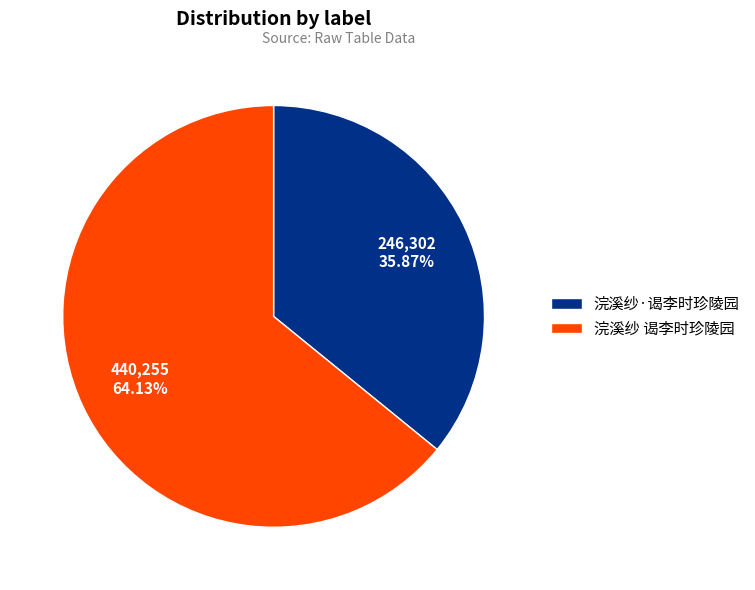

To the nearest percent, what is the average slice percentage?

50%